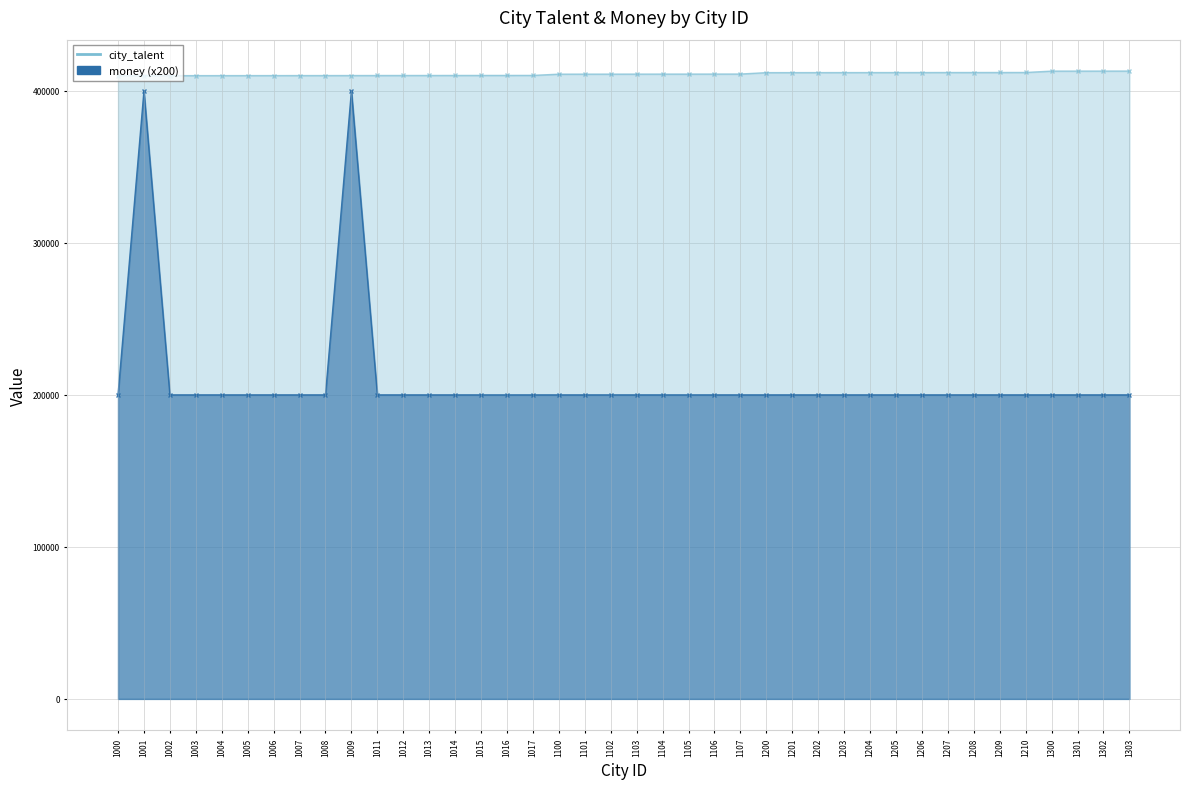

True or false: city_talent and money cross at least once.

False